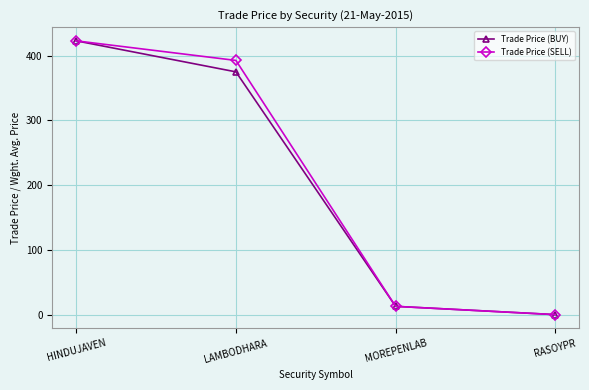

List the series in order of their overall mean, lowest first.

Trade Price (BUY), Trade Price (SELL)